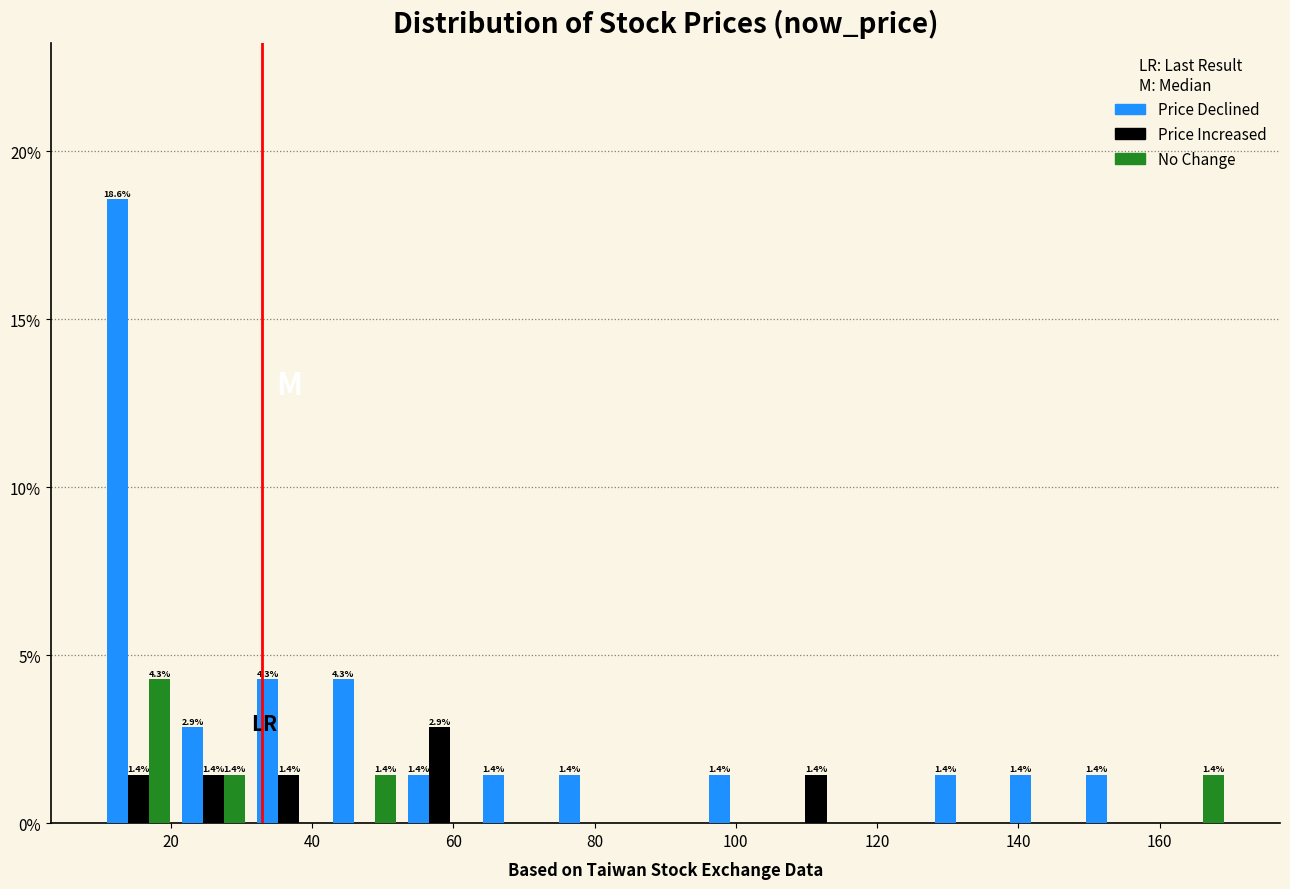

In the Price Declined series, which range on the x-axis has the tallest bar?

10 to 20